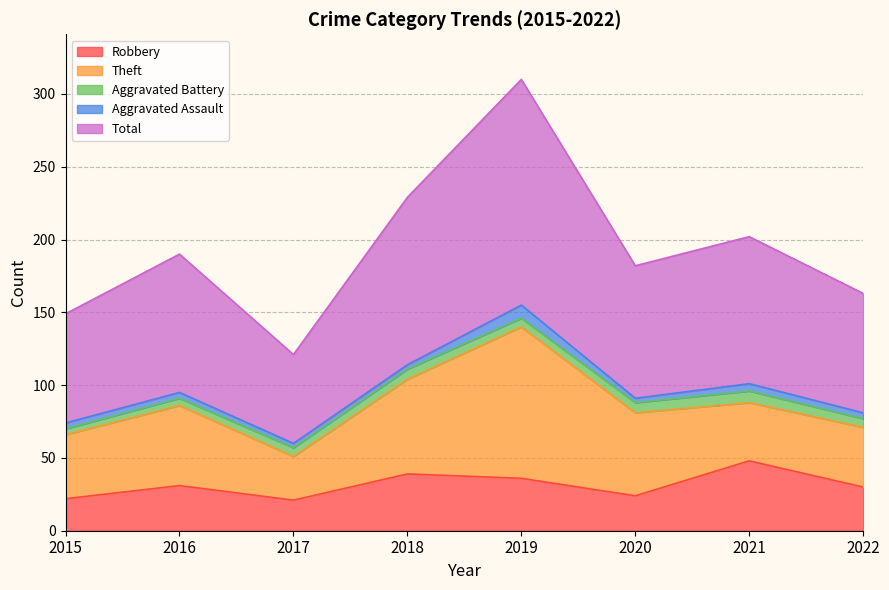

Read the Total value at 2016.

95